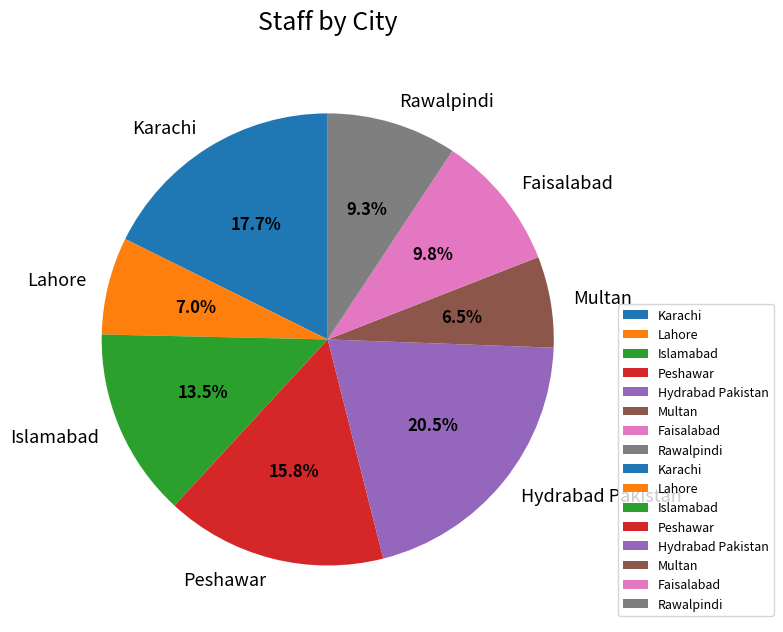

Approximately how many times larger is the value at Karachi compared to Multan?

2.7